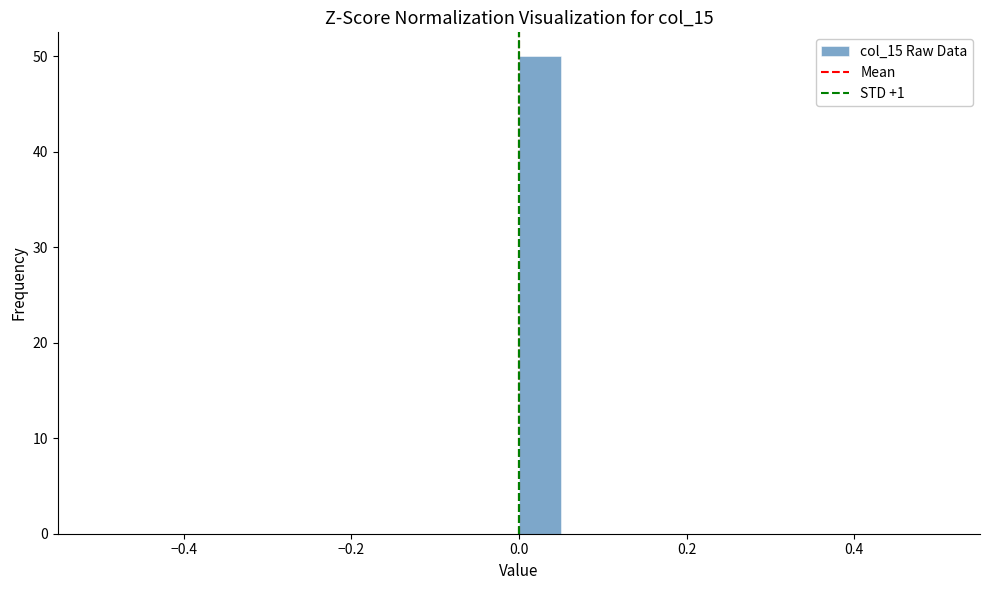

Read against the x-axis, roughly where is the centre of the tallest bar?

0.02